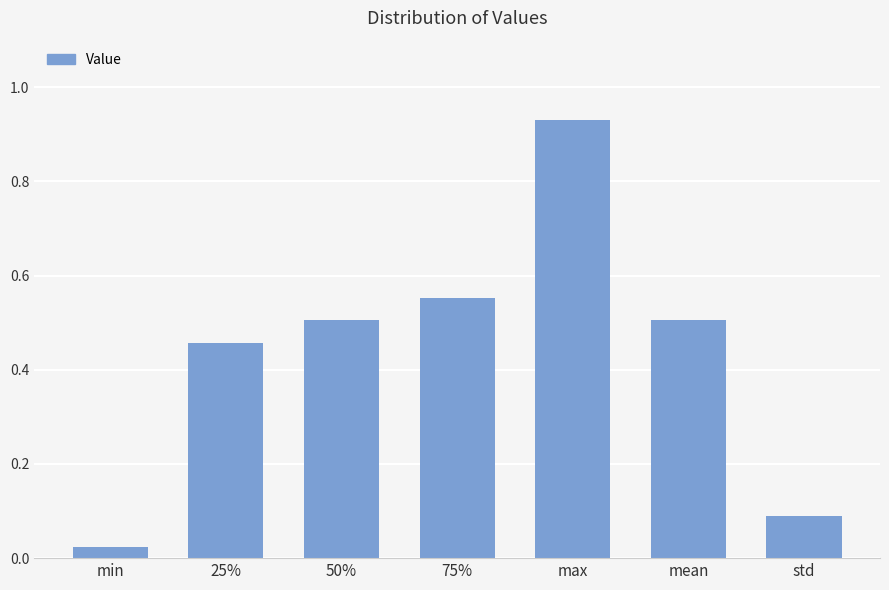

Does the chart contain stacked bars?

No